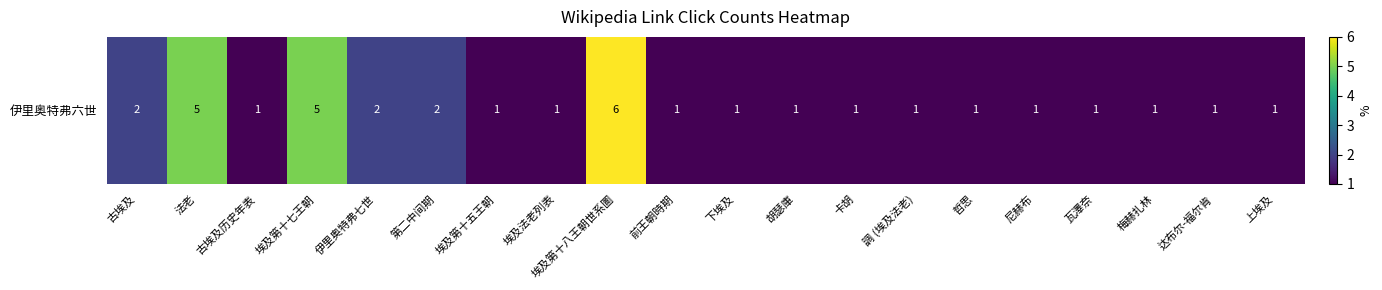

Is it true that the value at 胡瑟庫 is 1?

True